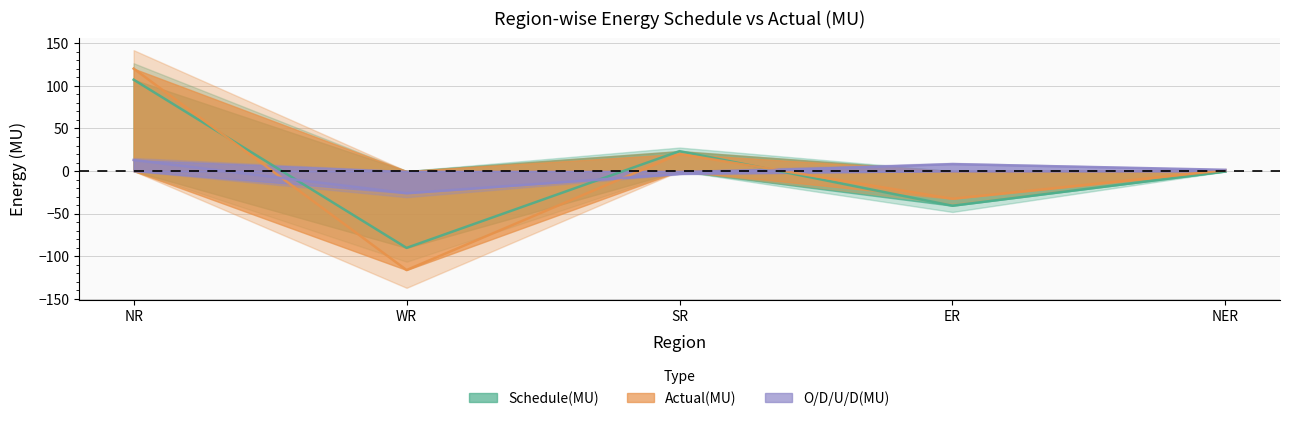

In O/D/U/D(MU), how many points are lower than both neighbors (excluding endpoints)?

1